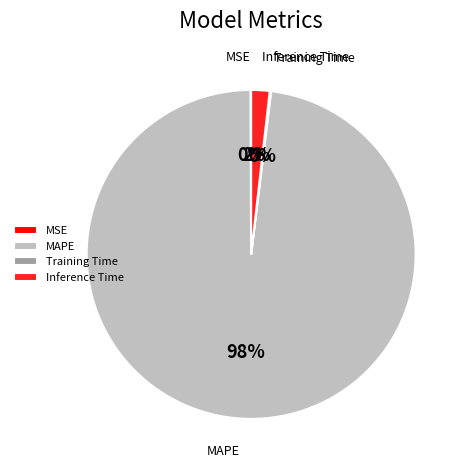

Which category has the biggest portion of the pie?

MAPE